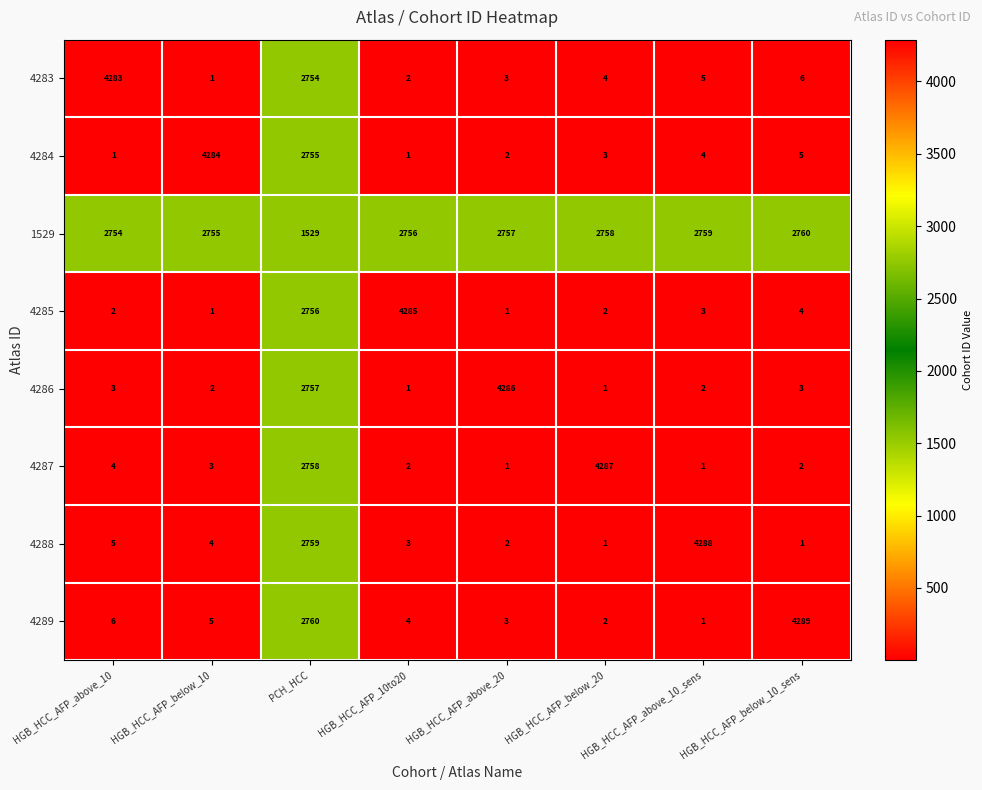

What is the total value across all series at HGB_HCC_AFP_above_10?

7058